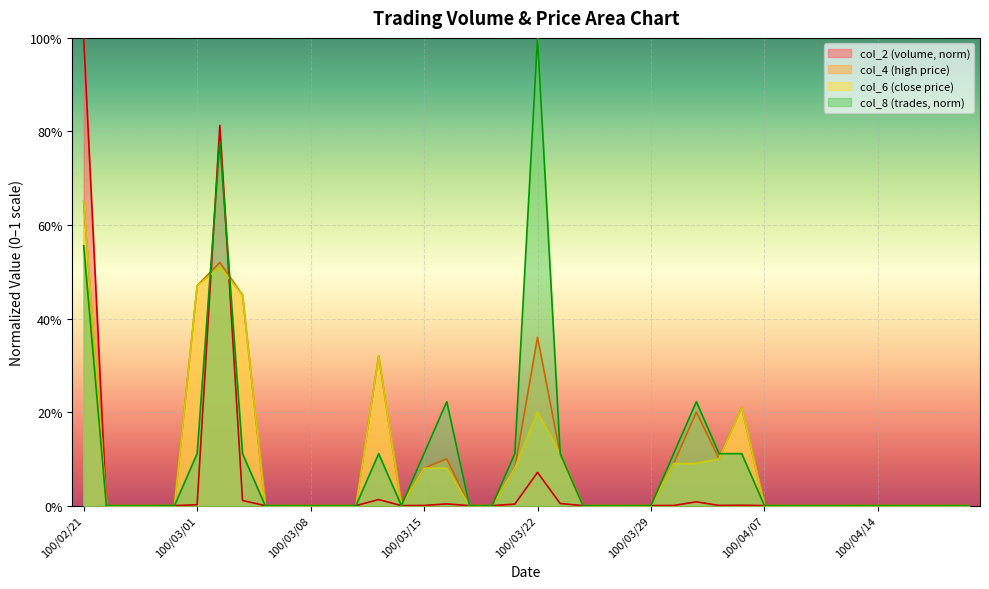

At which category does col_6 reach its first local peak?

100/03/02